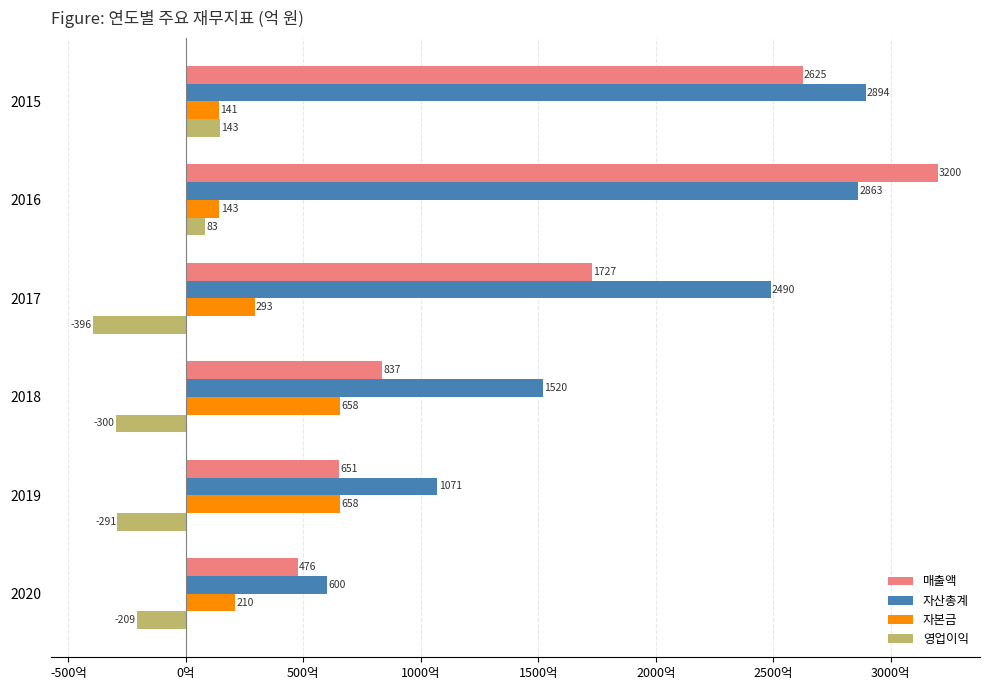

Which label corresponds to the smallest value in the chart?

2017